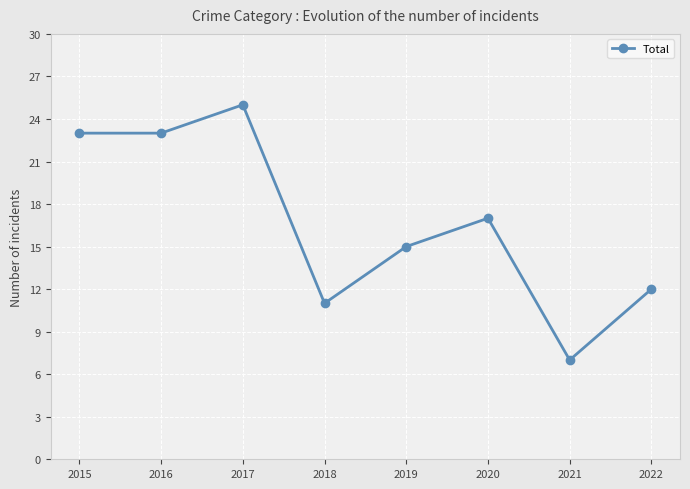

Reading right to left, list all the values displayed in this chart.

12	7	17	15	11	25	23	23